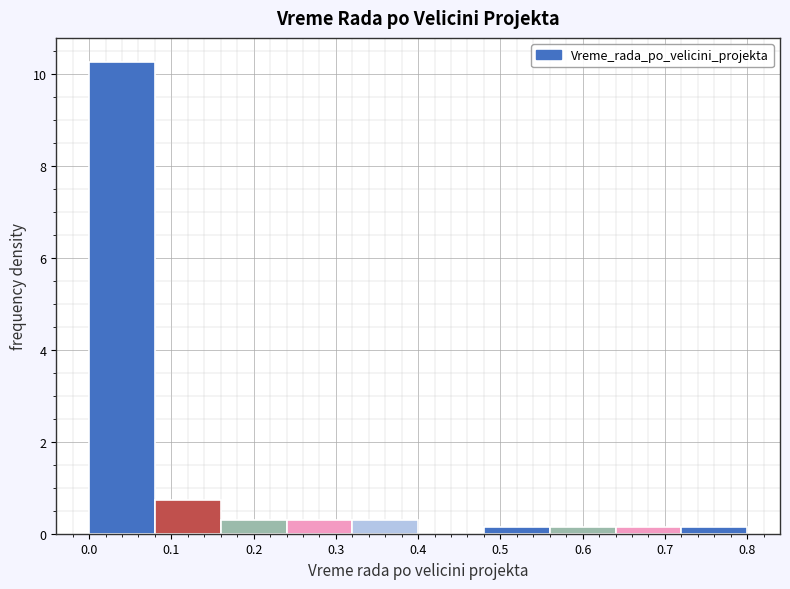

Which range on the x-axis has the tallest bar?

0.00 to 0.08